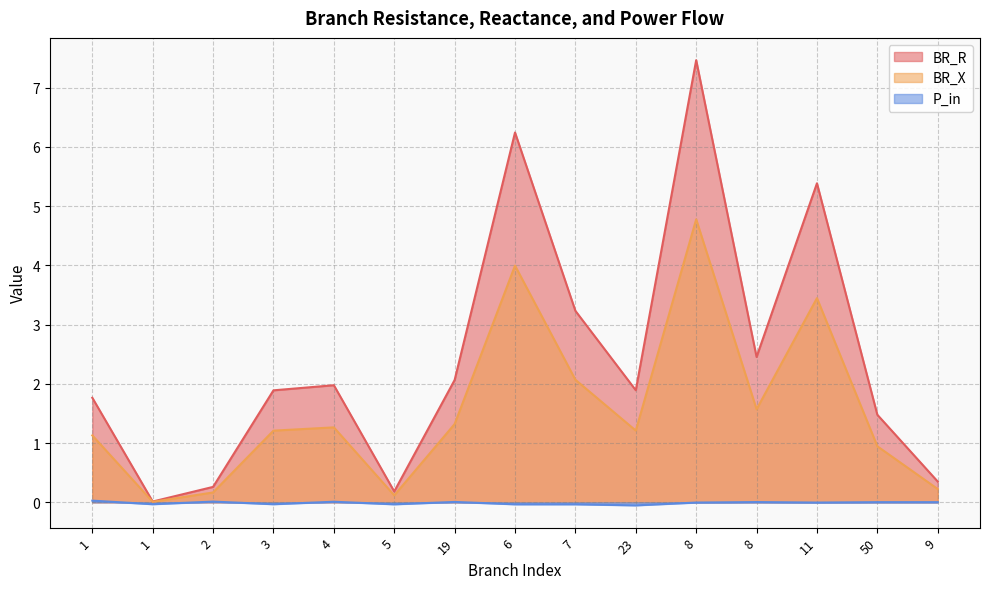

List the labels in order of P_in value, largest first.

1, 2, 4, 19, 8, 50, 9, 8, 11, 1, 3, 5, 6, 7, 23